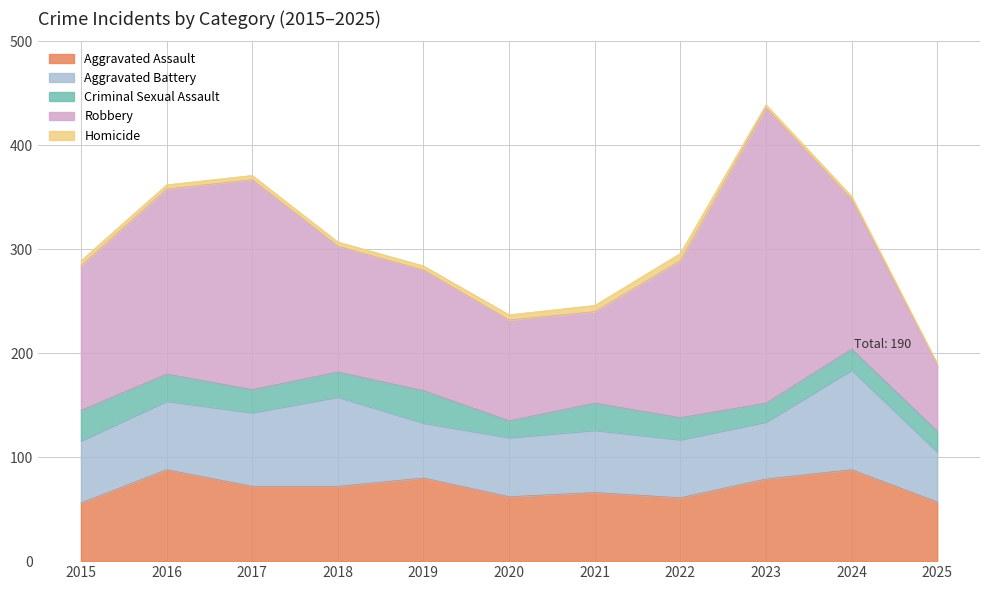

True or false: Criminal Sexual Assault and Aggravated Assault intersect in this chart.

False